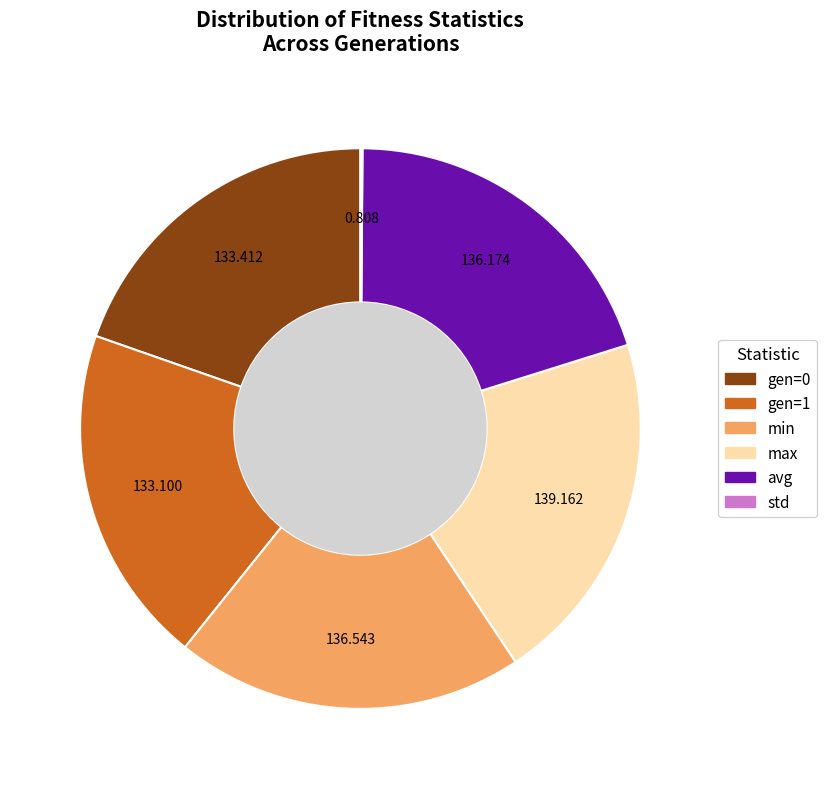

Does any single category account for the majority?

No